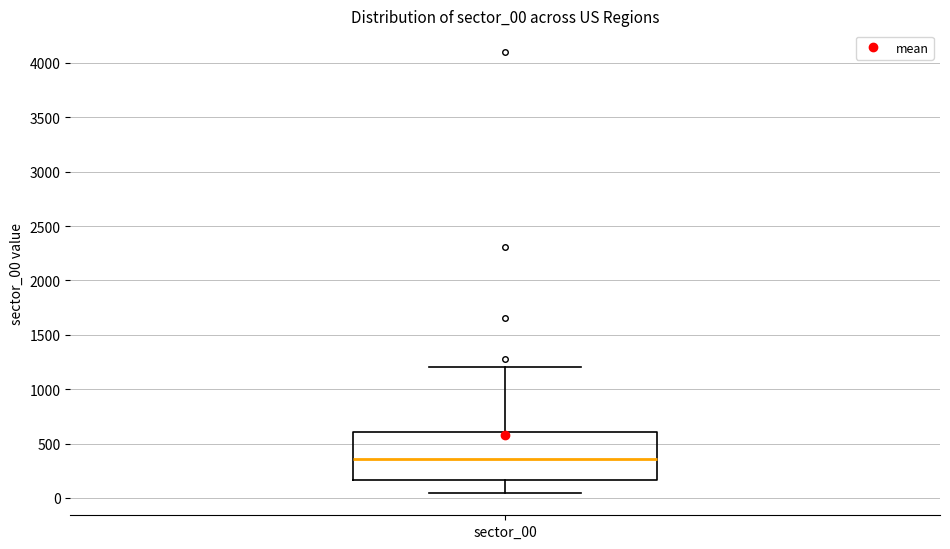

Read this box plot against the y-axis: the position of the median line, the range covered by the box, and the ends of both whiskers. The values are not printed on the chart, so give them approximately, as read against the axis.

median 350, box 150 to 600, whiskers 50 to 1200